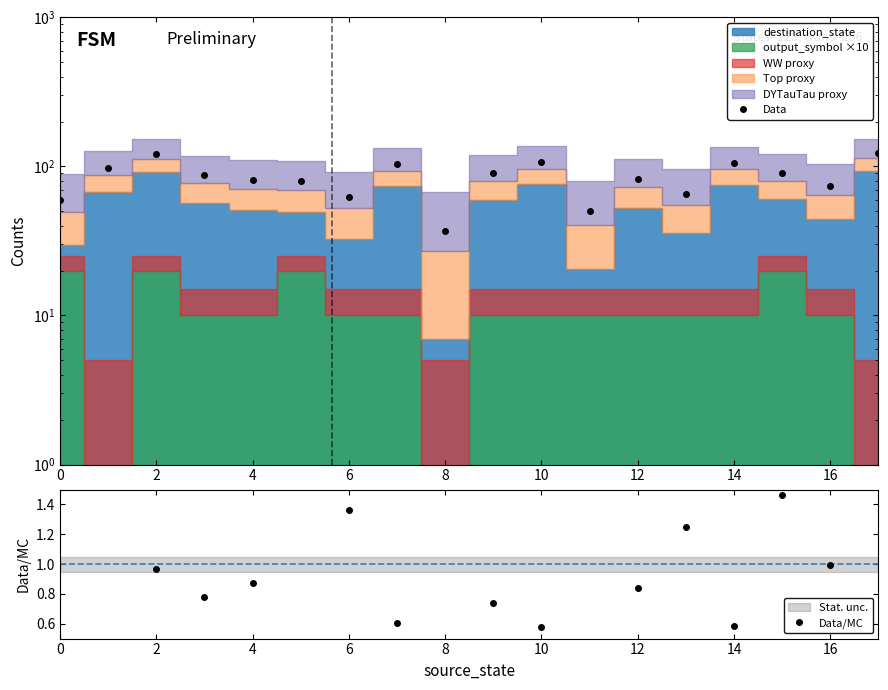

Is the value of Data at 11 greater than the value of Data/MC at 2?

Yes